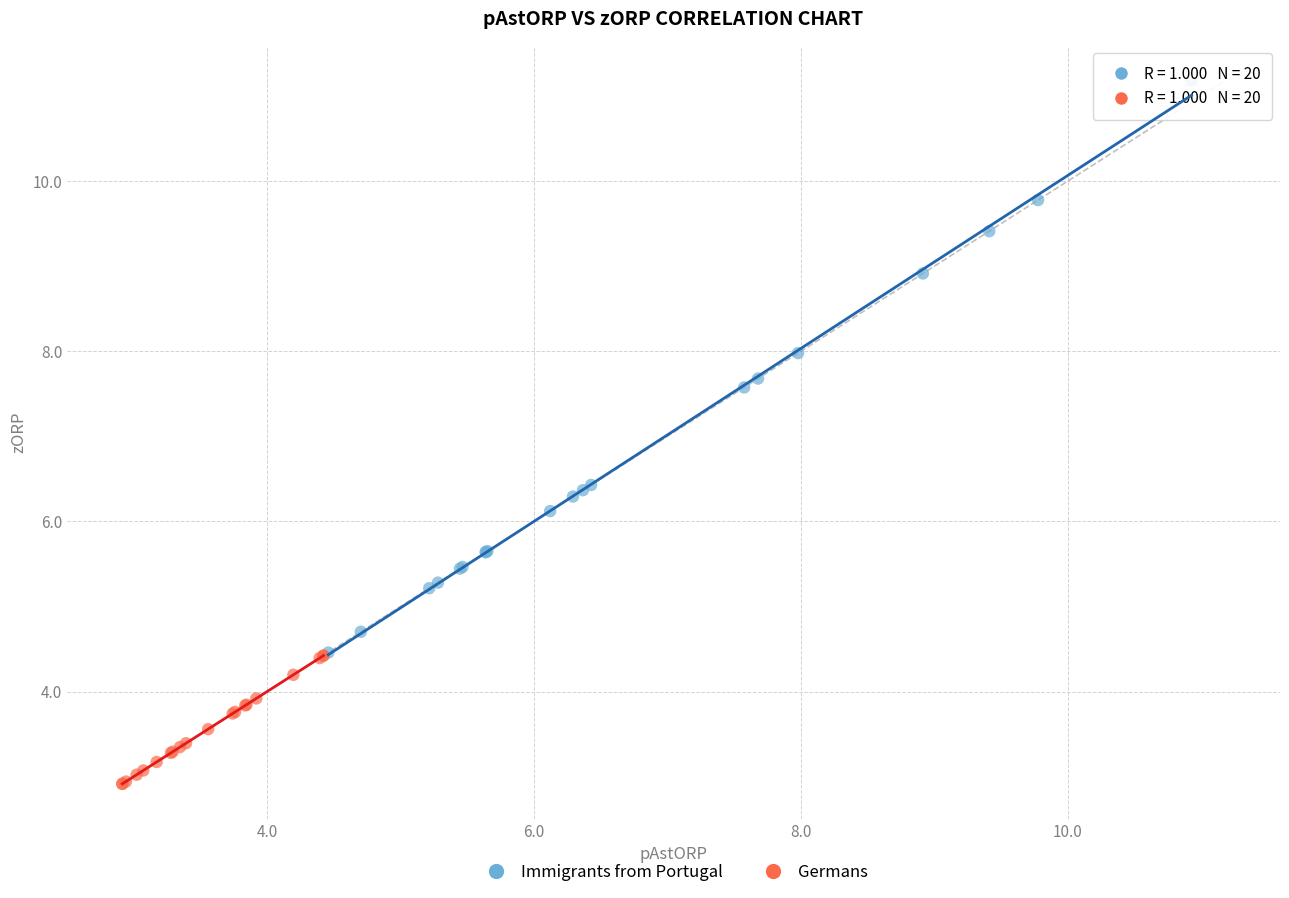

Which series has the largest Y range (max minus min)?

Immigrants from Portugal